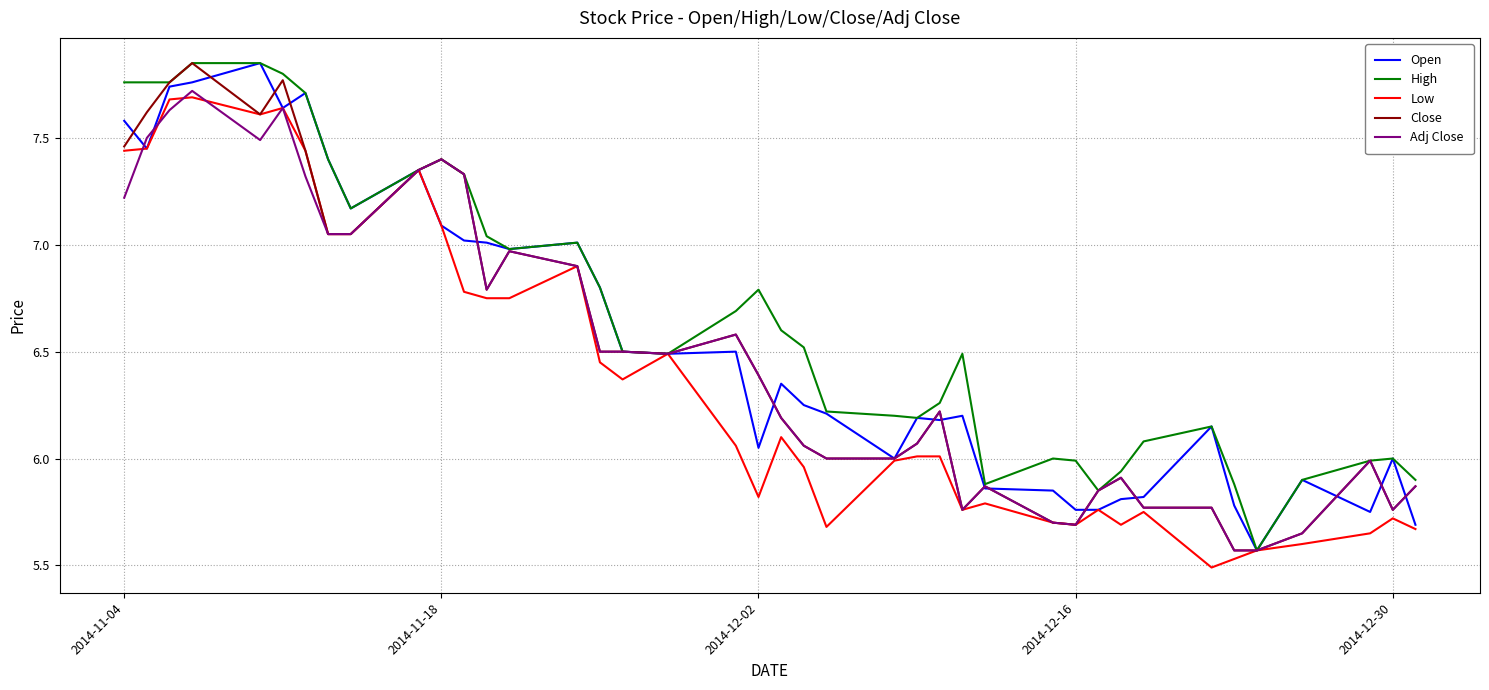

Is this an area chart (filled region under the line)?

No